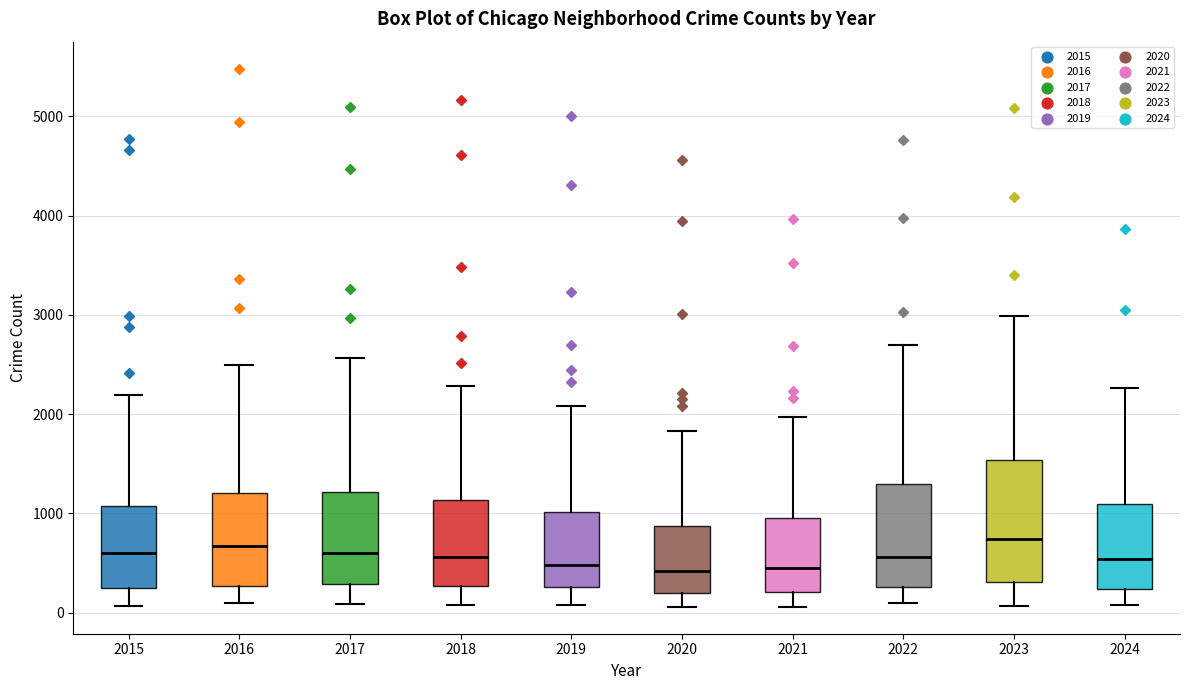

Where is the upper edge of the box at x = 2021 on the y-axis? The values are not printed on the chart, so give them approximately, as read against the axis.

900